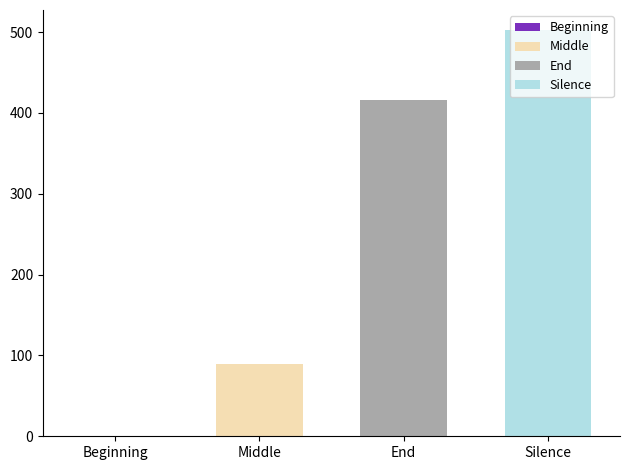

List the series in order of their overall mean, highest first.

Silence, End, Middle